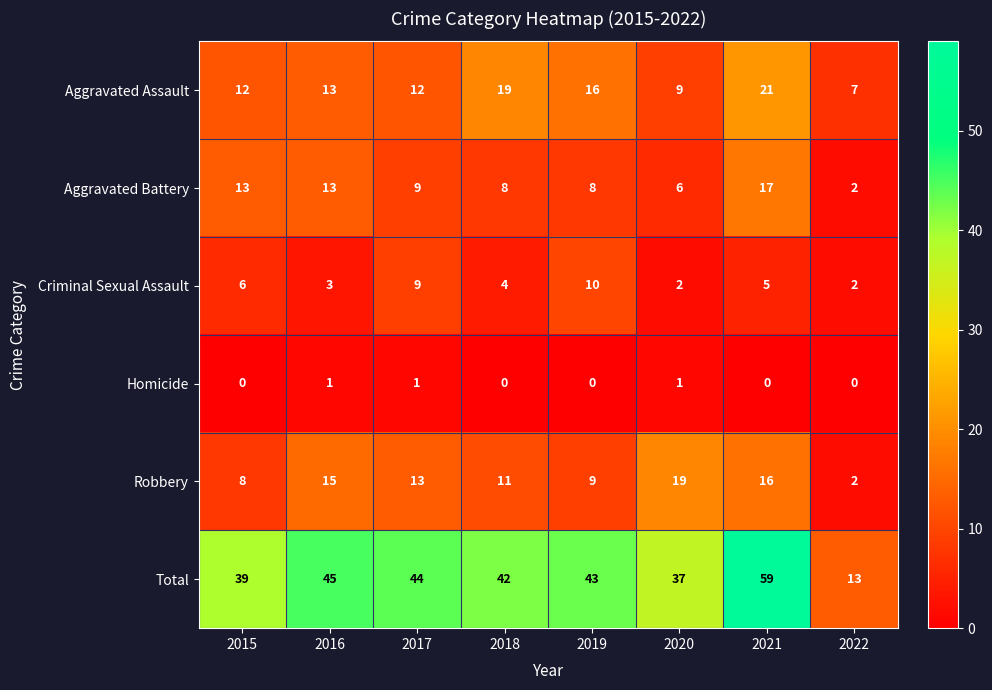

Which category has the highest value across all series?

2021